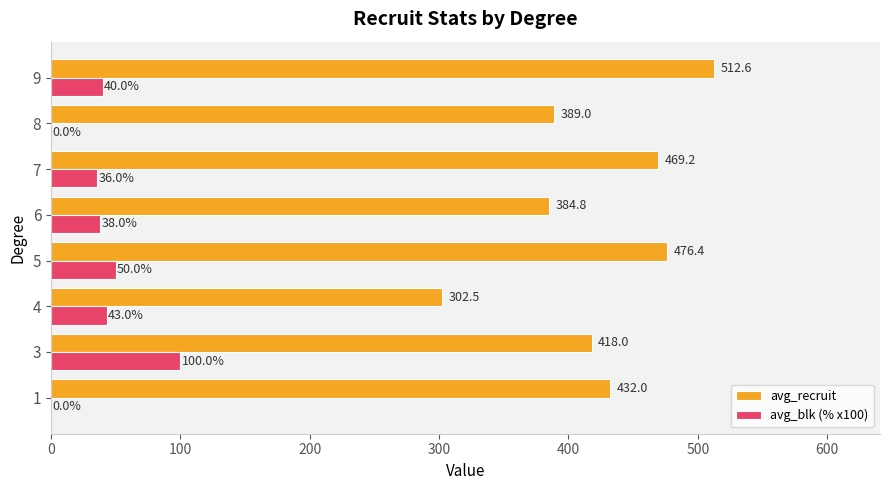

The value of avg_recruit at 3 is 673.6. True or false?

False